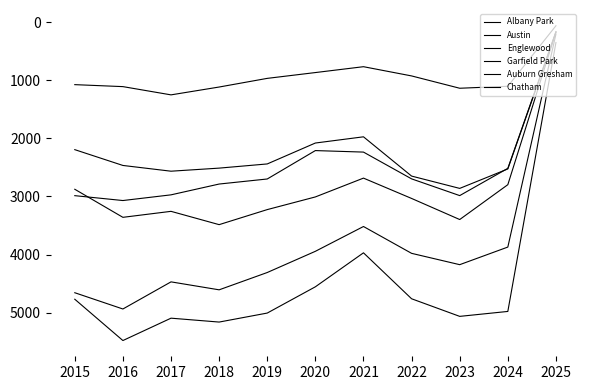

How many lines are shown in the chart?

6